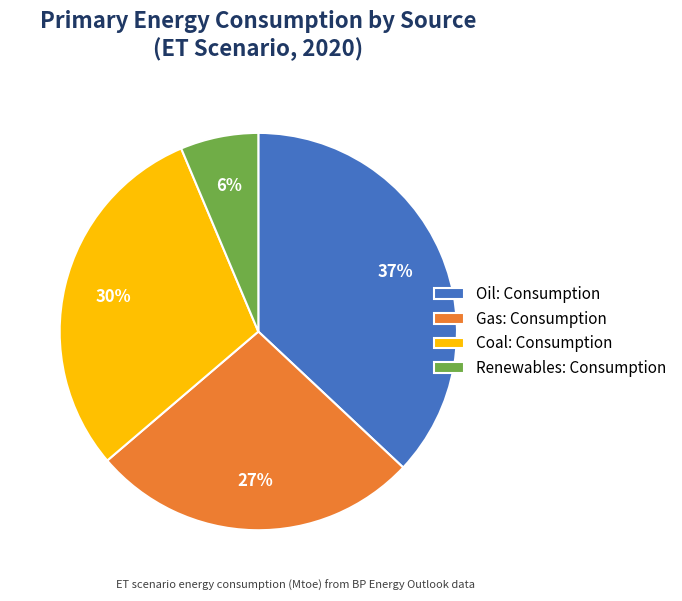

What percentage is the Gas: Consumption slice, to the nearest percent?

27%